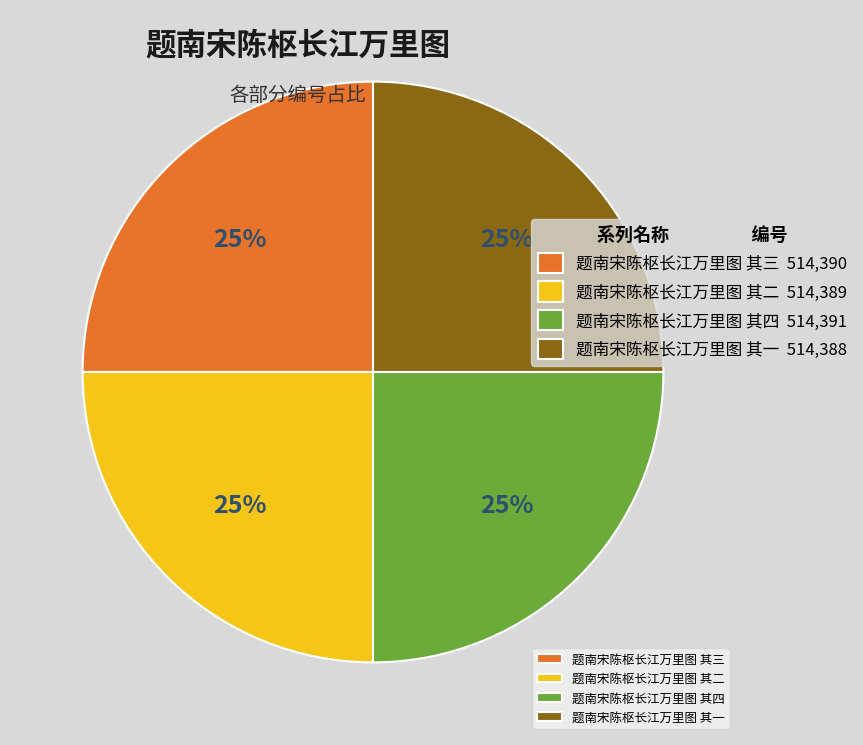

To the nearest percent, what is the average slice percentage?

25%